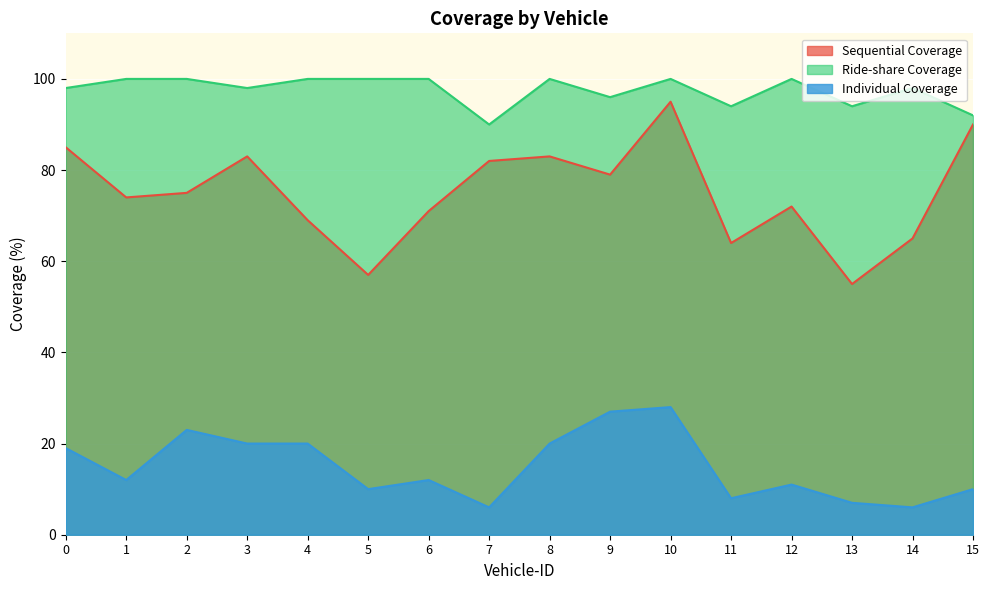

Where is the first local maximum for Sequential Coverage?

3